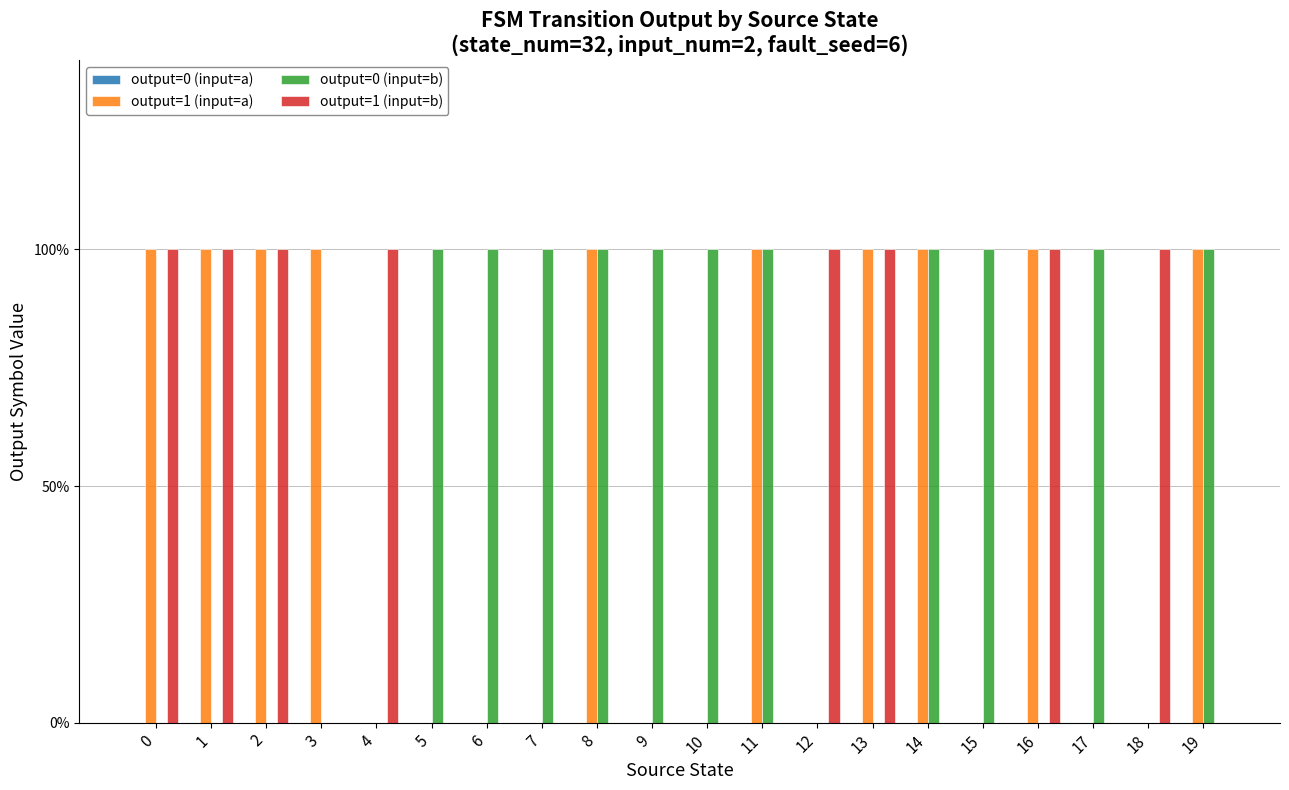

Between 7 and 13, which series saw the biggest shift?

output=1 (input=a)